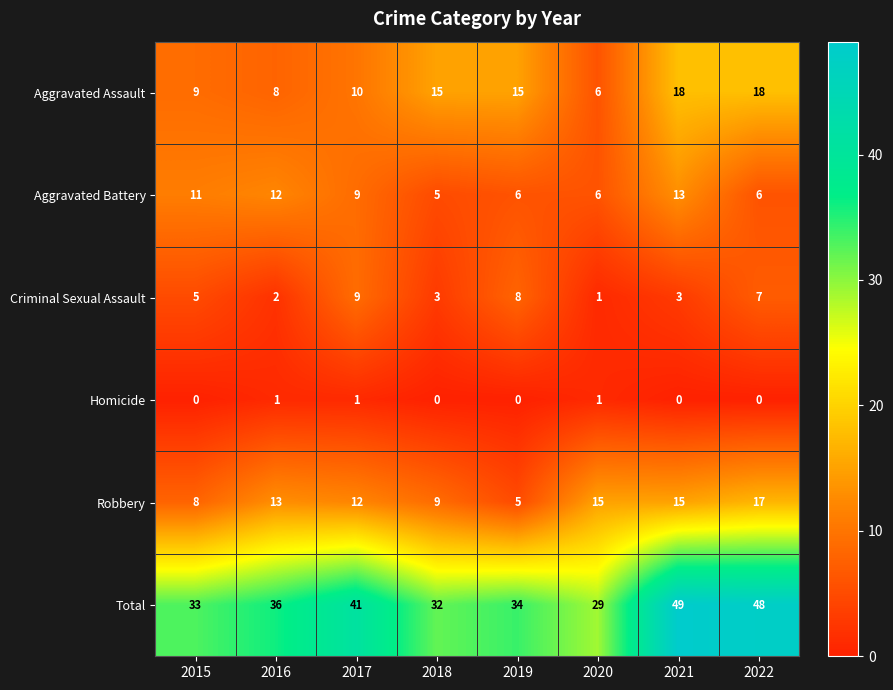

What is the lowest value of the Total series?

29